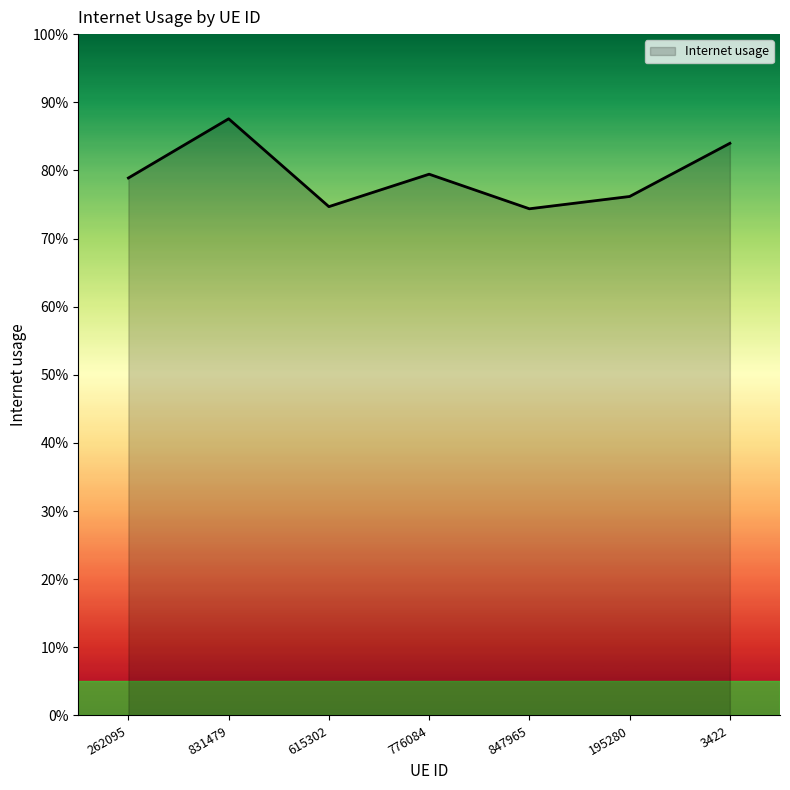

Reading left to right, transcribe all the data shown in this chart.

262095=0.8	831479=0.9	615302=0.7	776084=0.8	847965=0.7	195280=0.8	3422=0.8